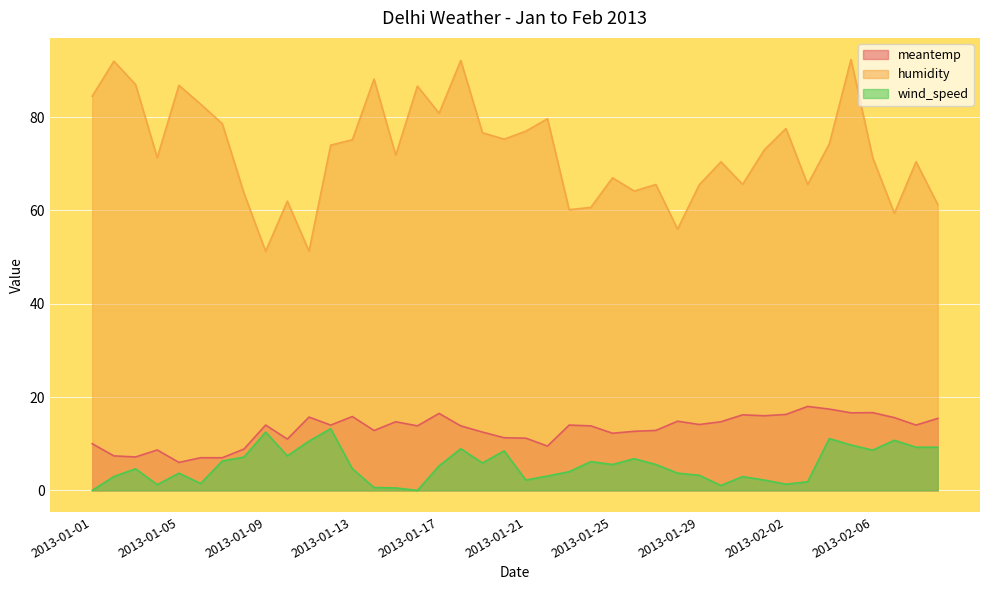

Where is the first local maximum for humidity?

2013-01-02